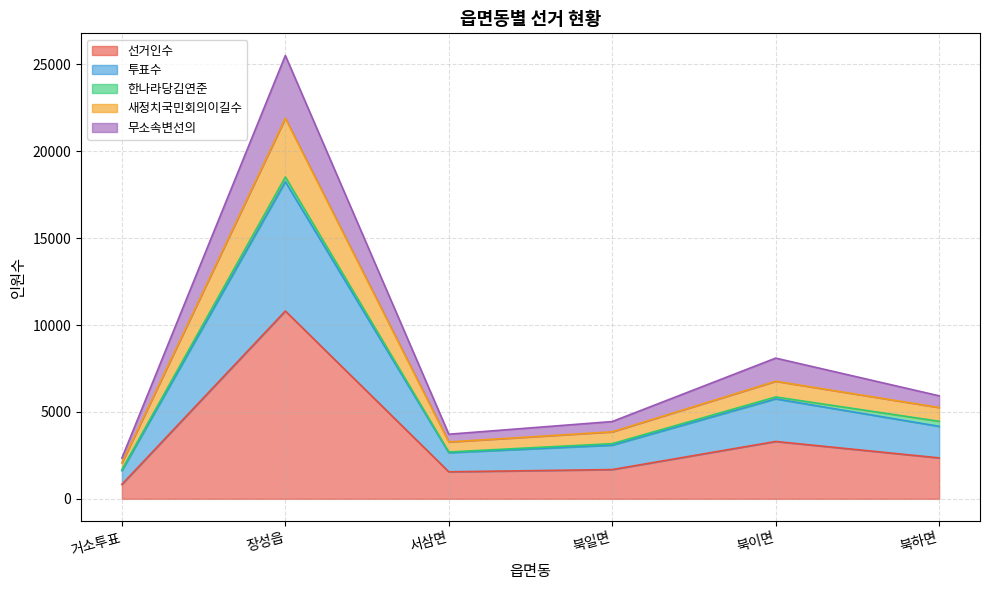

What is the spread (max minus min) of values at 서삼면?

2163